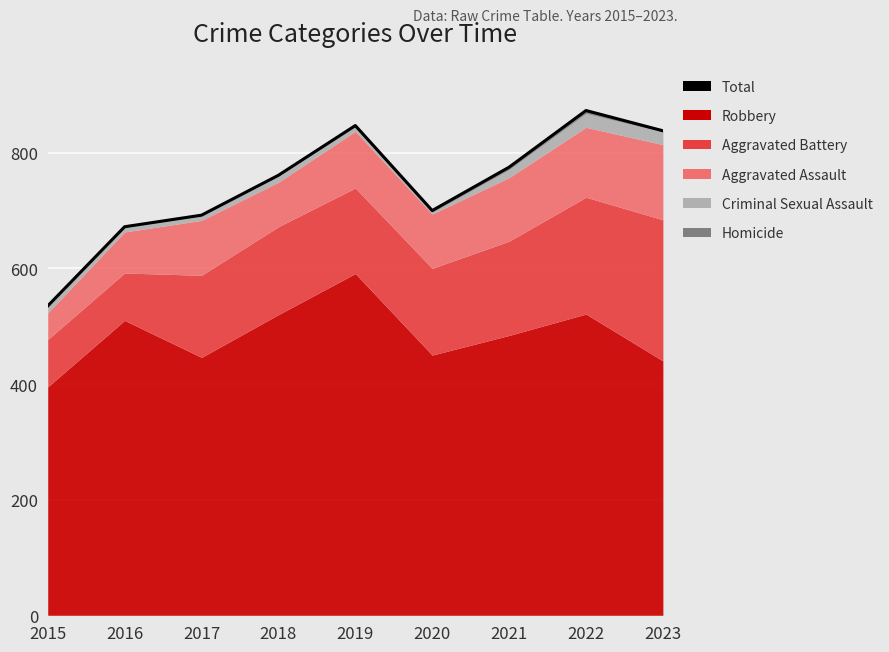

Reading right to left, transcribe all the data shown in this chart.

2023=838	2022=873	2021=775	2020=700	2019=847	2018=761	2017=692	2016=672	2015=535